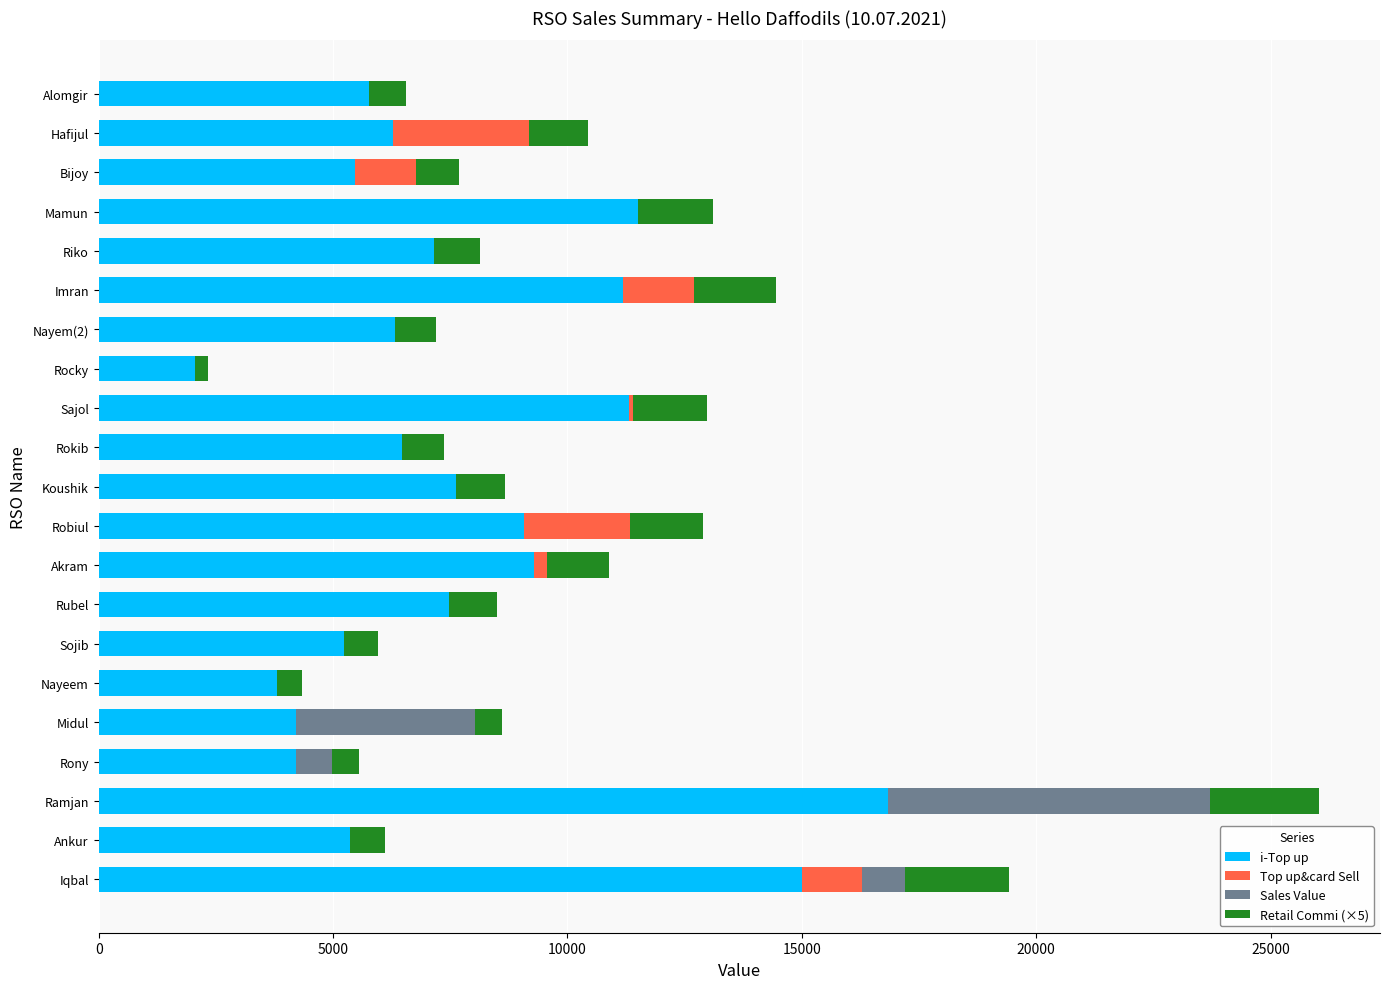

What is the highest value of the i-Top up series?

16839.0